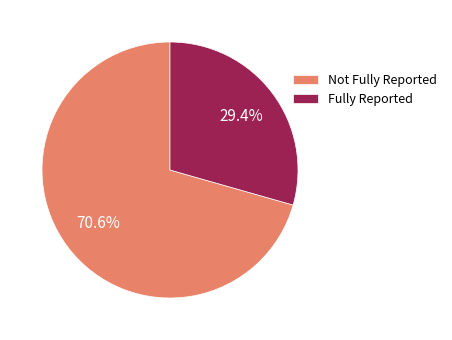

Combined, do Not Fully Reported and Fully Reported account for over 50%?

Yes